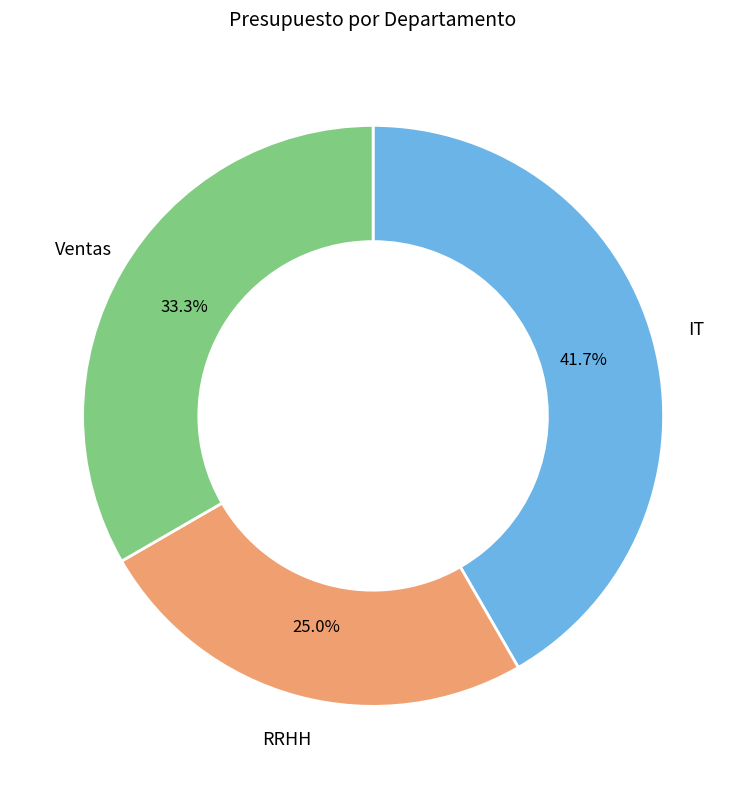

Is there a majority slice in this chart?

No